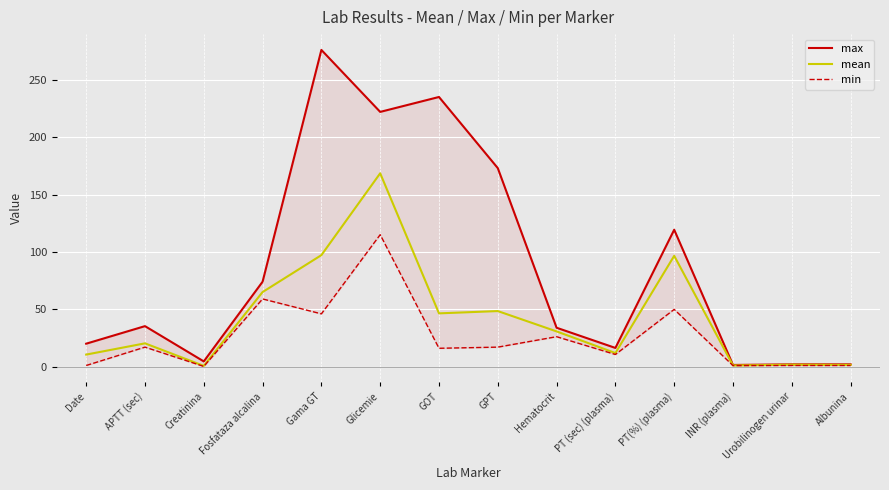

What is the total value across all series at Fosfataza alcalina?

198.0